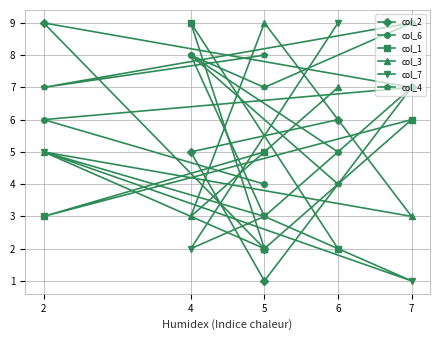

What is the greatest value displayed?

9